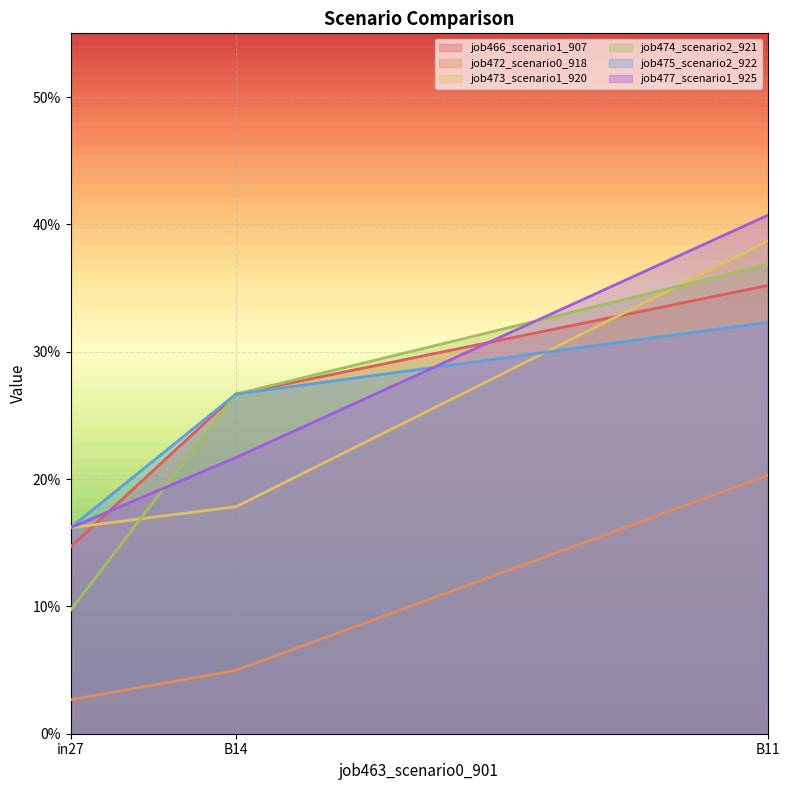

At which label does job475_scenario2_922 reach its minimum?

in27